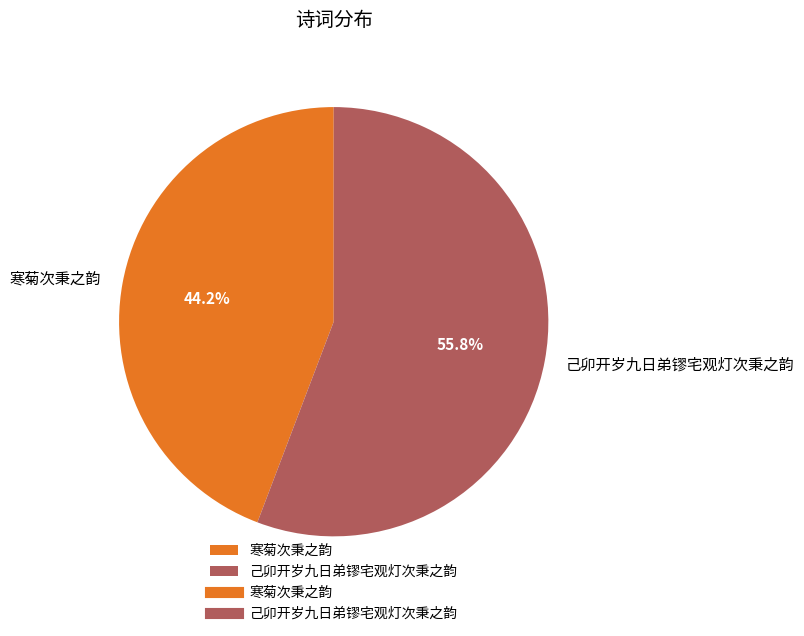

Is there any slice that represents more than half of the pie?

Yes